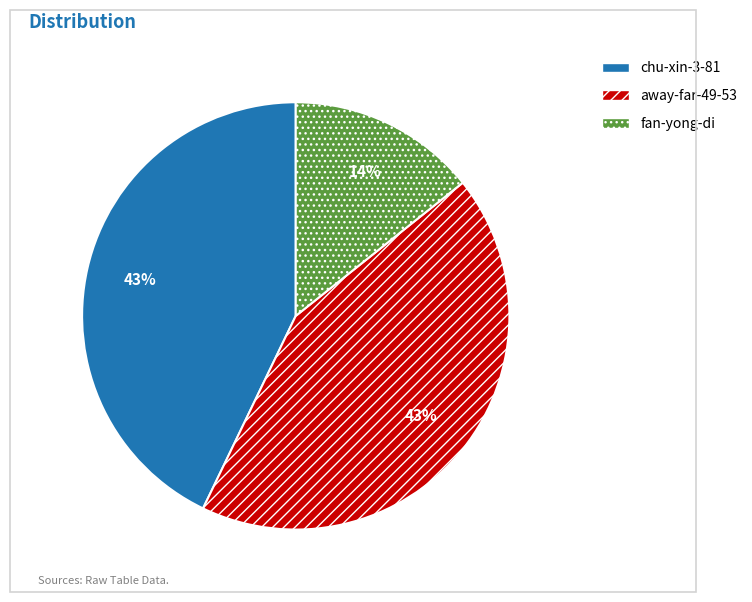

What is the smallest slice in the pie chart?

fan-yong-di